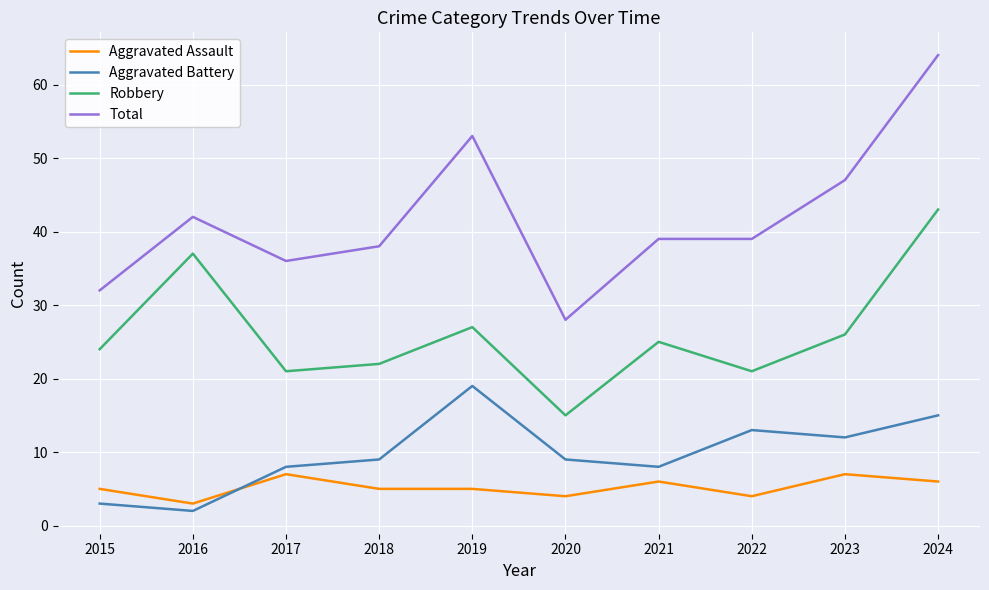

What is the approximate value of Aggravated Battery at 2019?

19